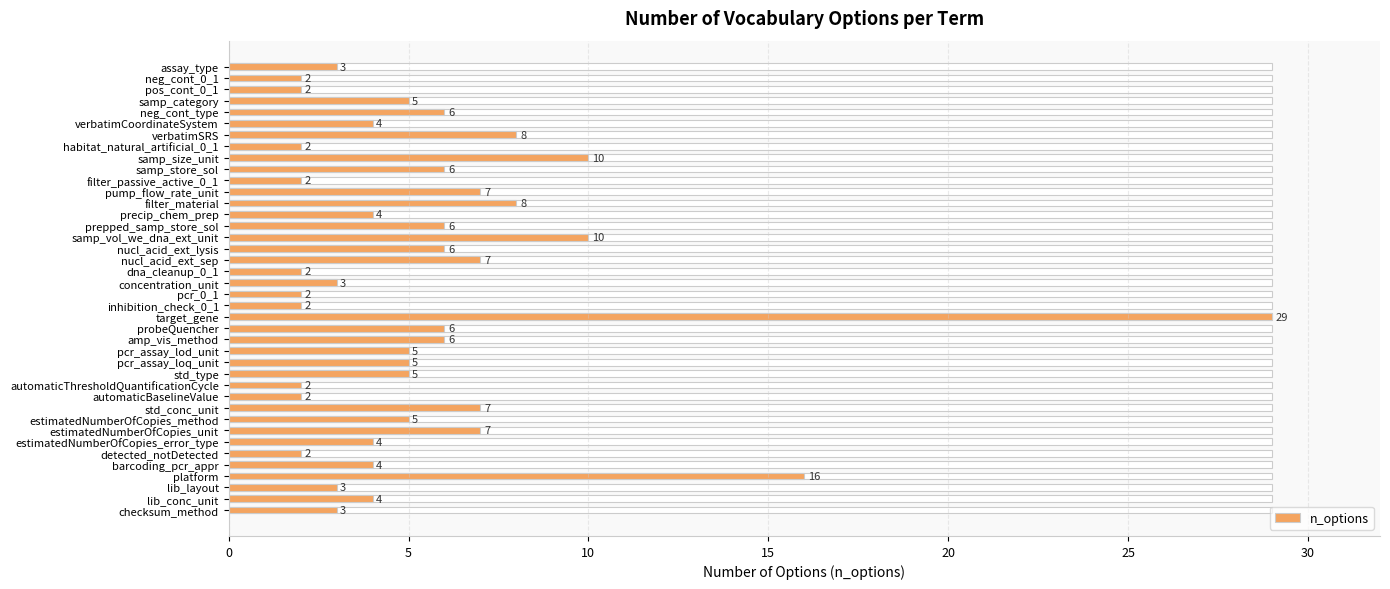

What is the sum of all values?

222